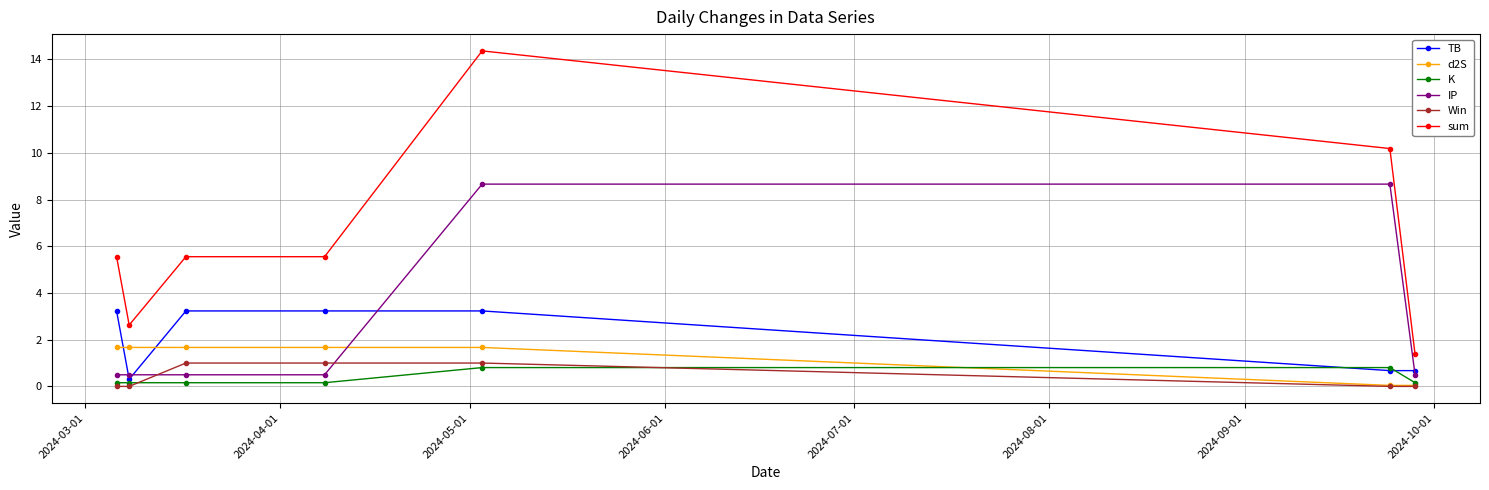

True or false: TB and IP intersect in this chart.

True